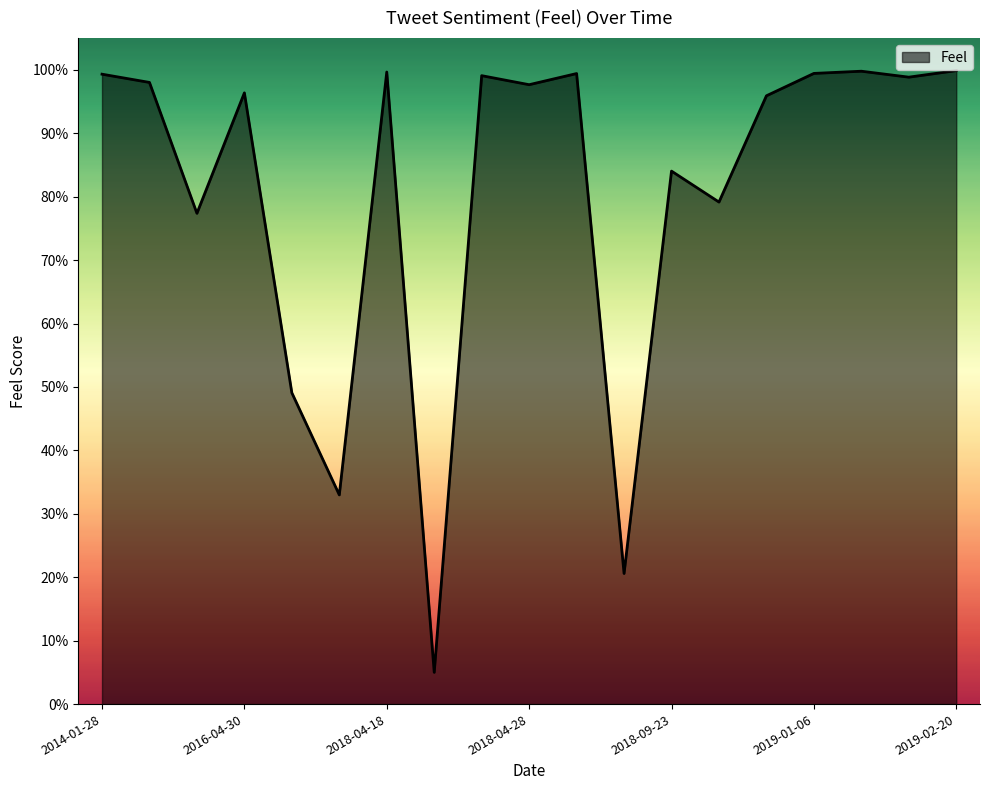

How many points are lower than both their immediate neighbors (excluding endpoints)?

7